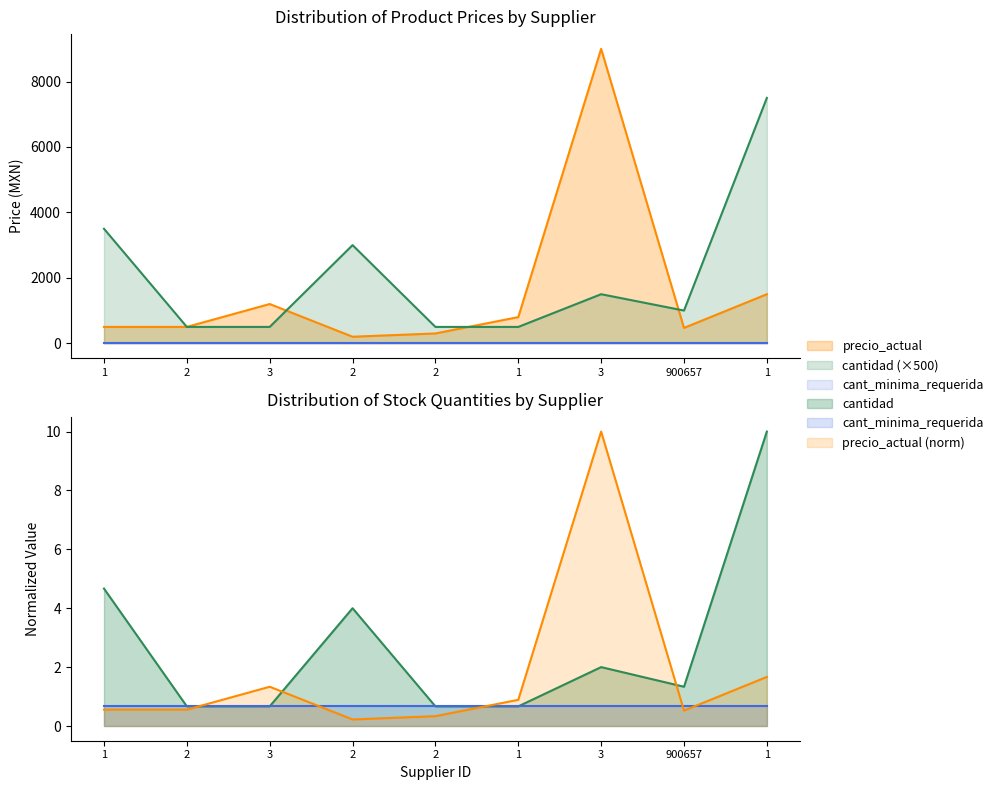

After their last crossing, which series has the higher values: cantidad or precio_actual?

cantidad